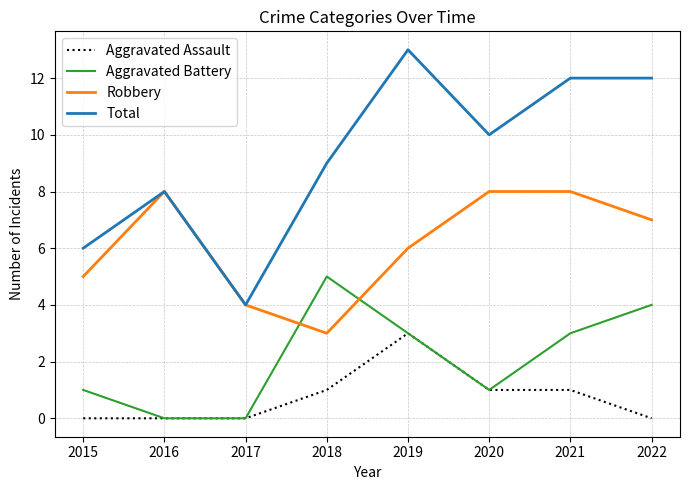

Is it true that Robbery equals 5 at 2015?

True